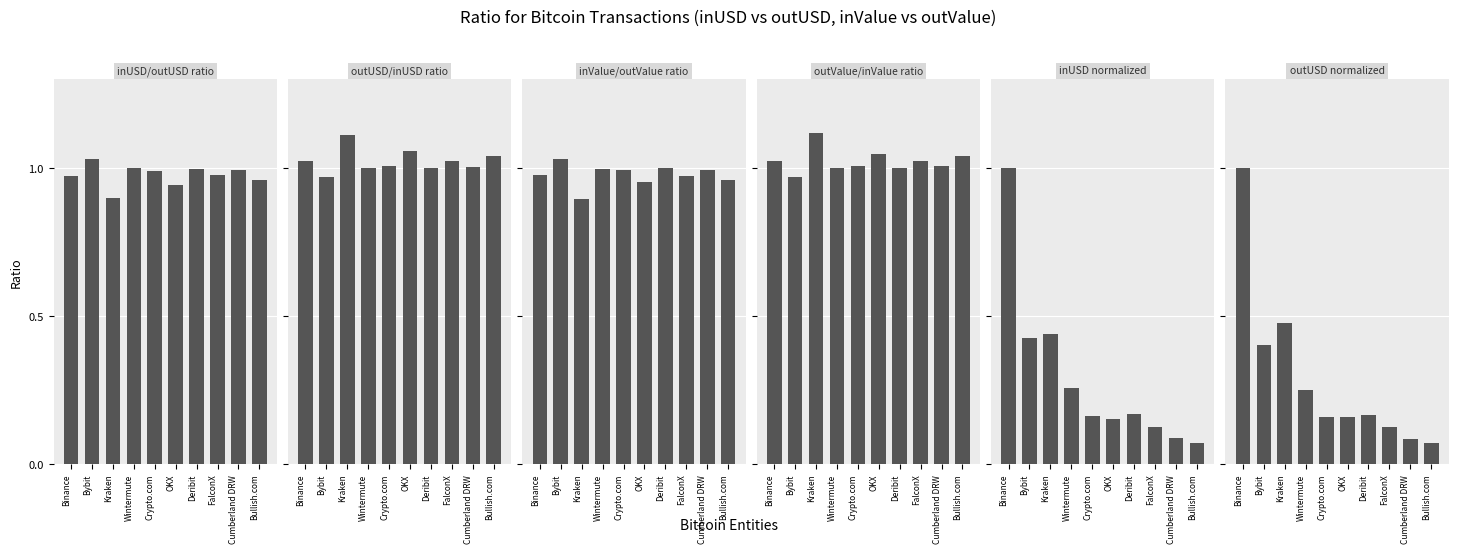

True or false: outValue/inValue ratio has a value of 0.3 at Deribit.

False